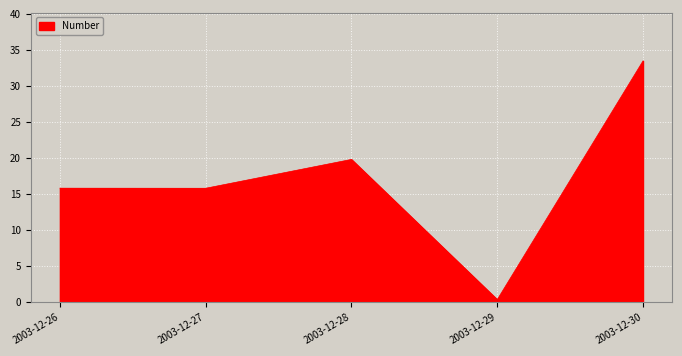

Is it true that the value at 2003-12-28 is 25.8?

False